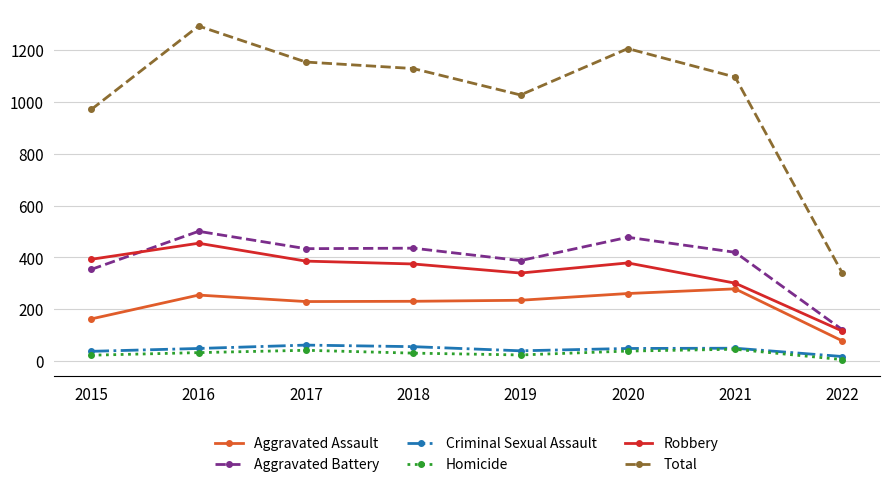

What is the difference between the Robbery values at 2015 and 2016?

62